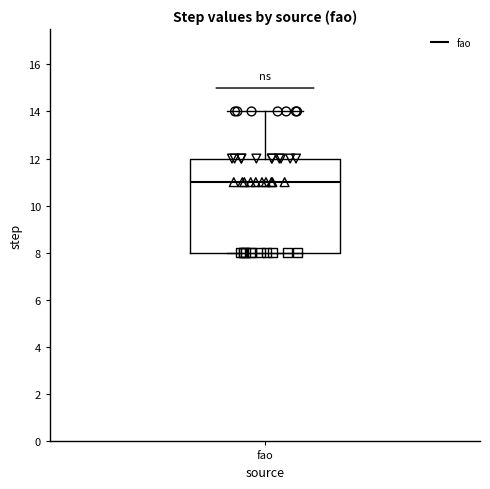

Transcribe this box plot: give where the median line is, the range the box spans, and where the two whiskers end, as read against the y-axis. The values are not printed on the chart, so give them approximately, as read against the axis.

median 11, box 8 to 12, whiskers 8 to 14